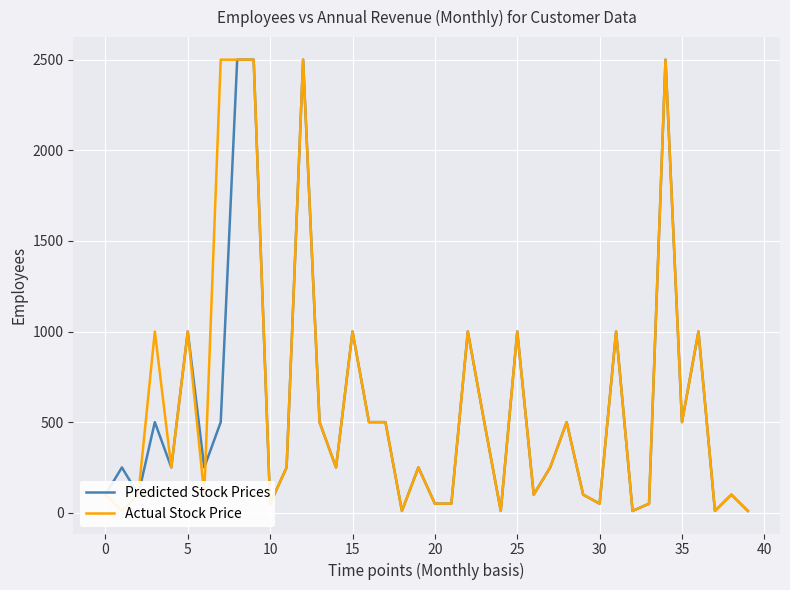

The value of Predicted Stock Prices at 32 is 14. True or false?

False